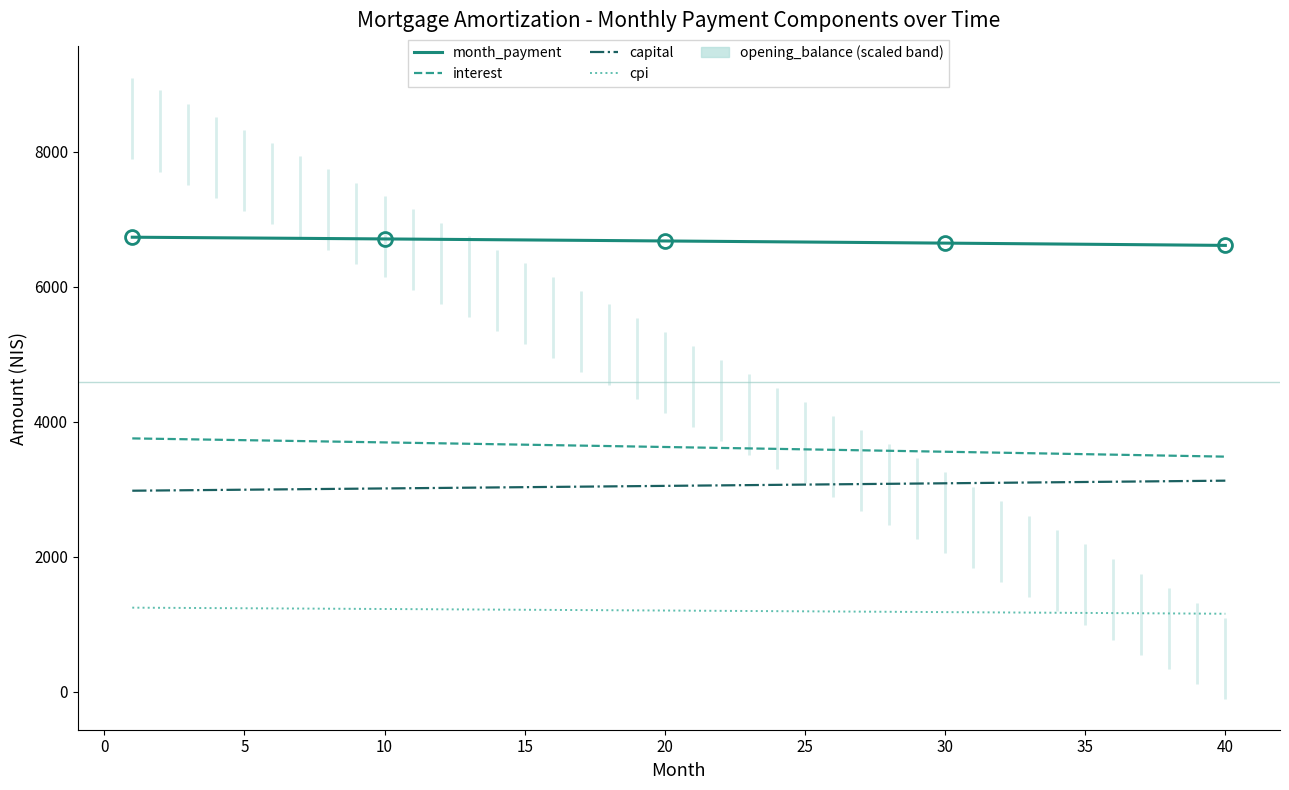

What is the difference between the month_payment values at 5 and 35?

93.0